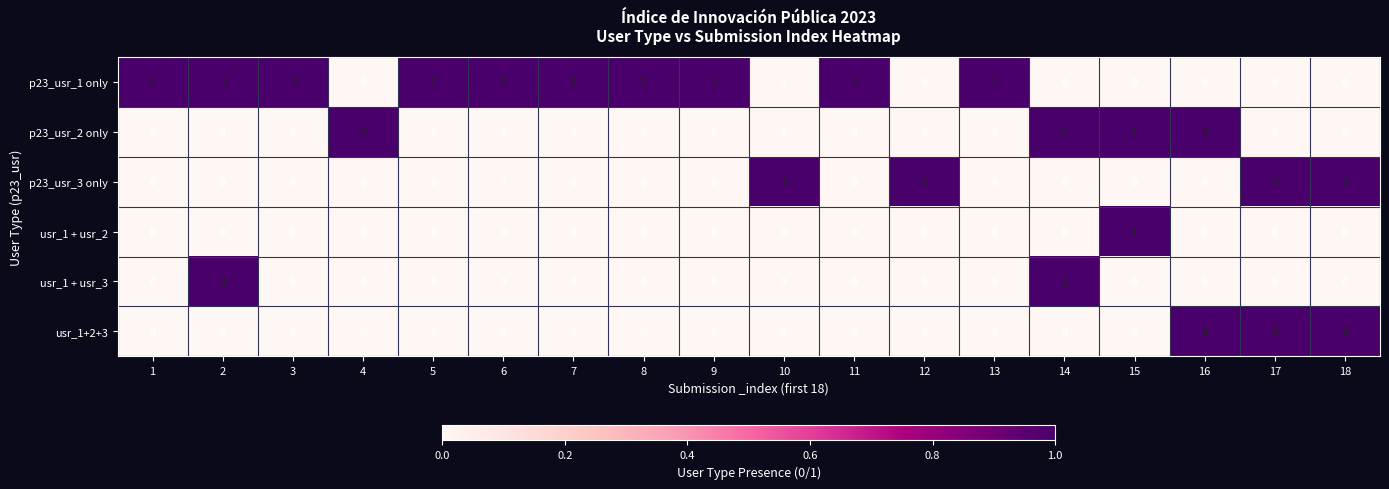

What is the sum of all p23_usr_1 only values?

10